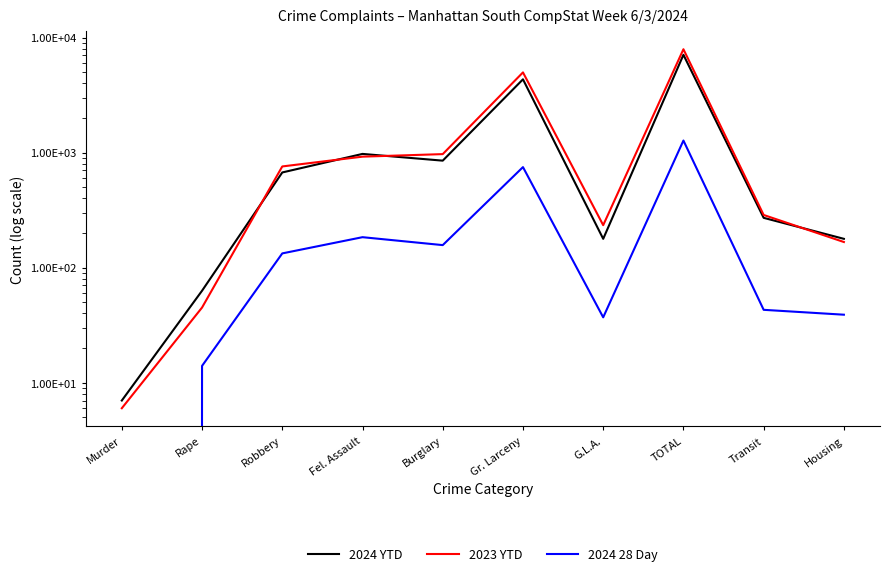

Is the value of 2024 28 Day at Rape greater than the value of 2024 YTD at TOTAL?

No